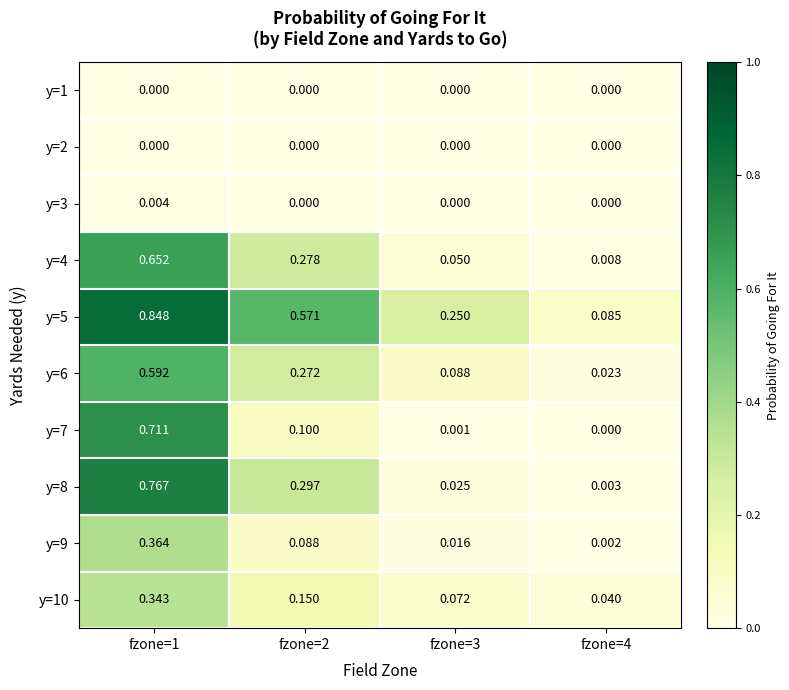

Is the value of y=8 at fzone=3 greater than the value of y=9 at fzone=1?

No